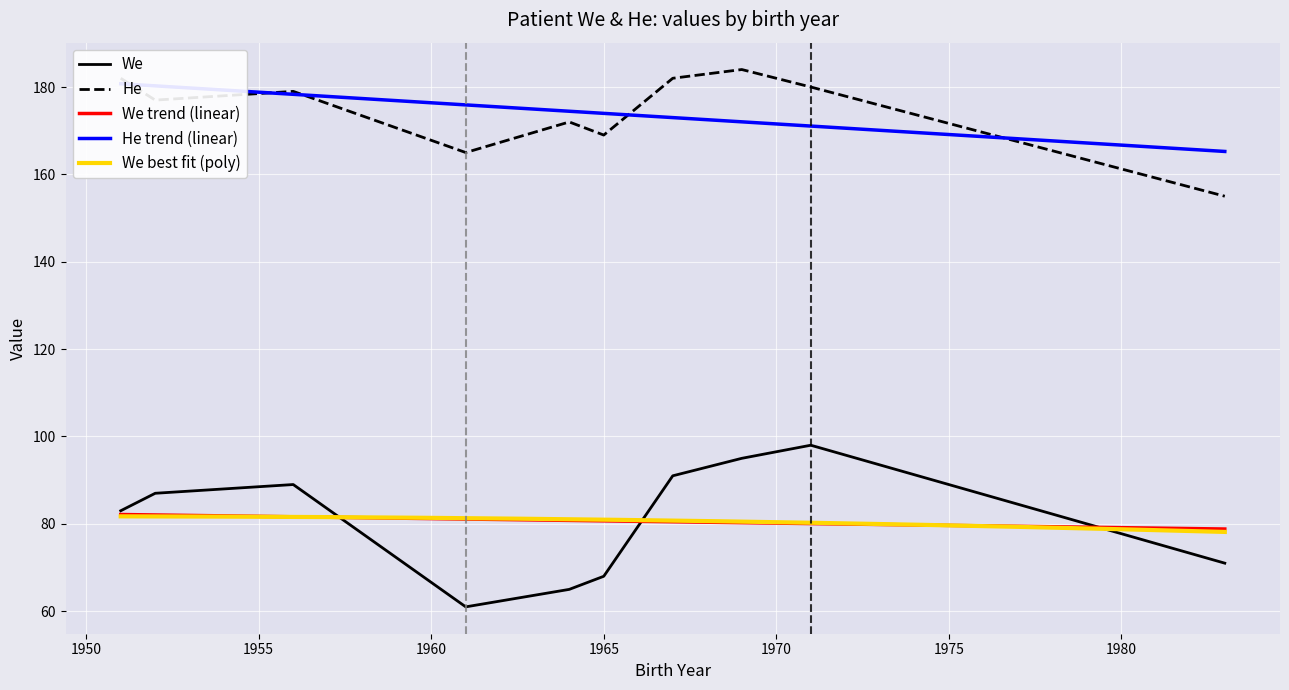

Is this an area chart (filled region under the line)?

No